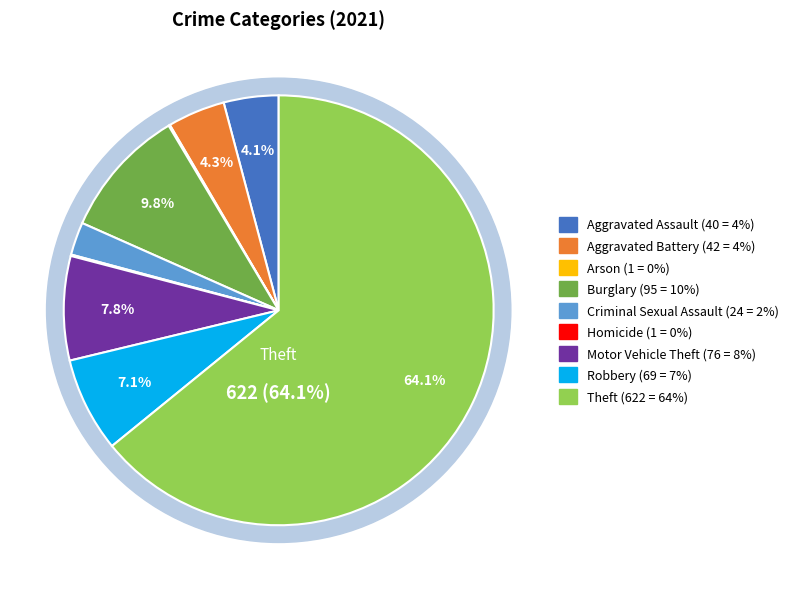

Is it true that Theft is 73% of the pie?

False